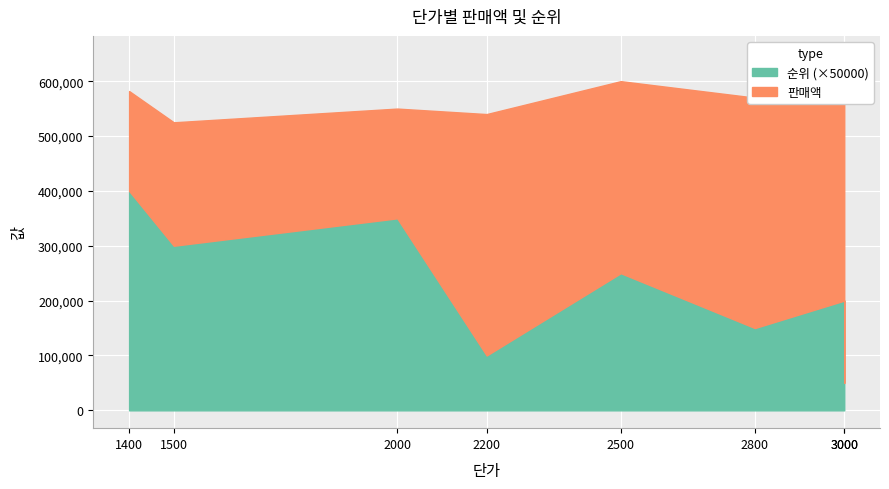

Rank the series by their average value, from highest to lowest.

판매액, 순위